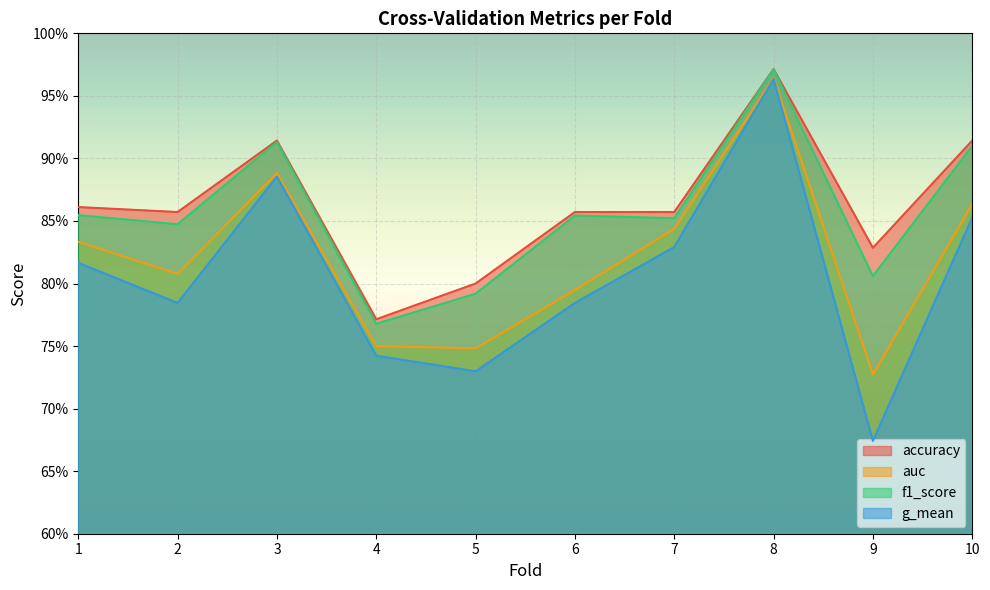

What is the smallest value displayed?

0.7